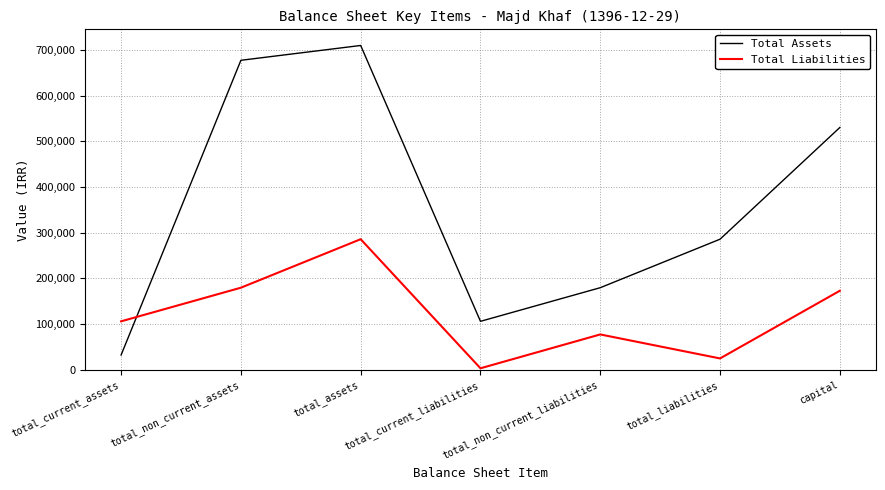

Between which two adjacent categories do Total Assets and Total Liabilities first intersect?

total_current_assets and total_non_current_assets